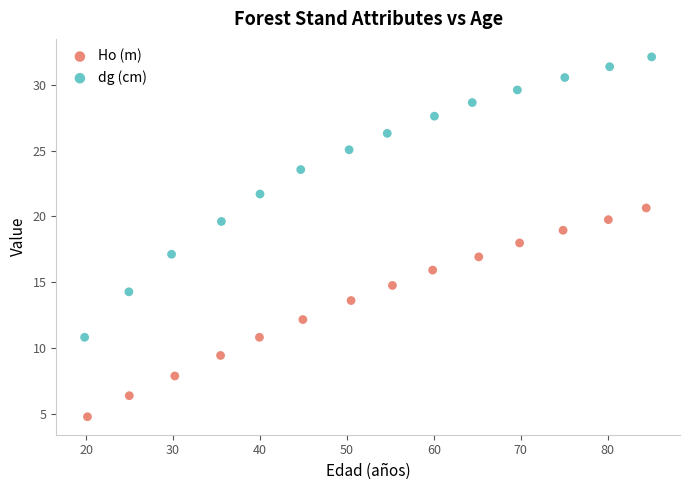

Which series contains the lowest Y value?

Ho (m)